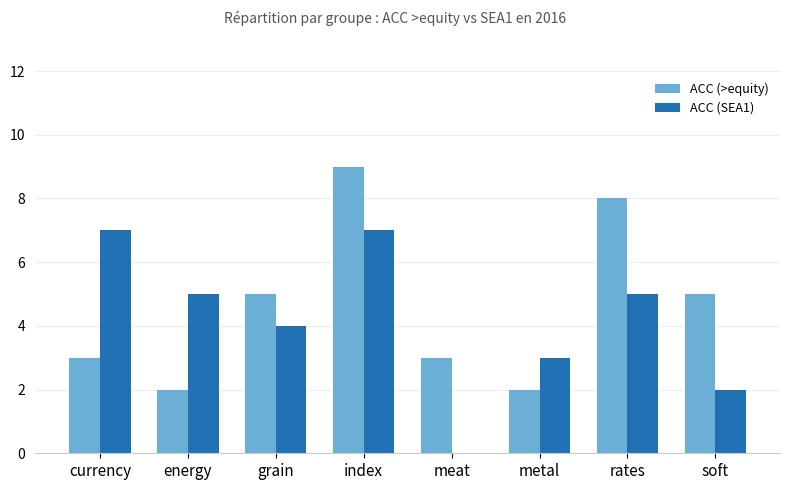

Is it true that ACC (SEA1) equals 11 at index?

False